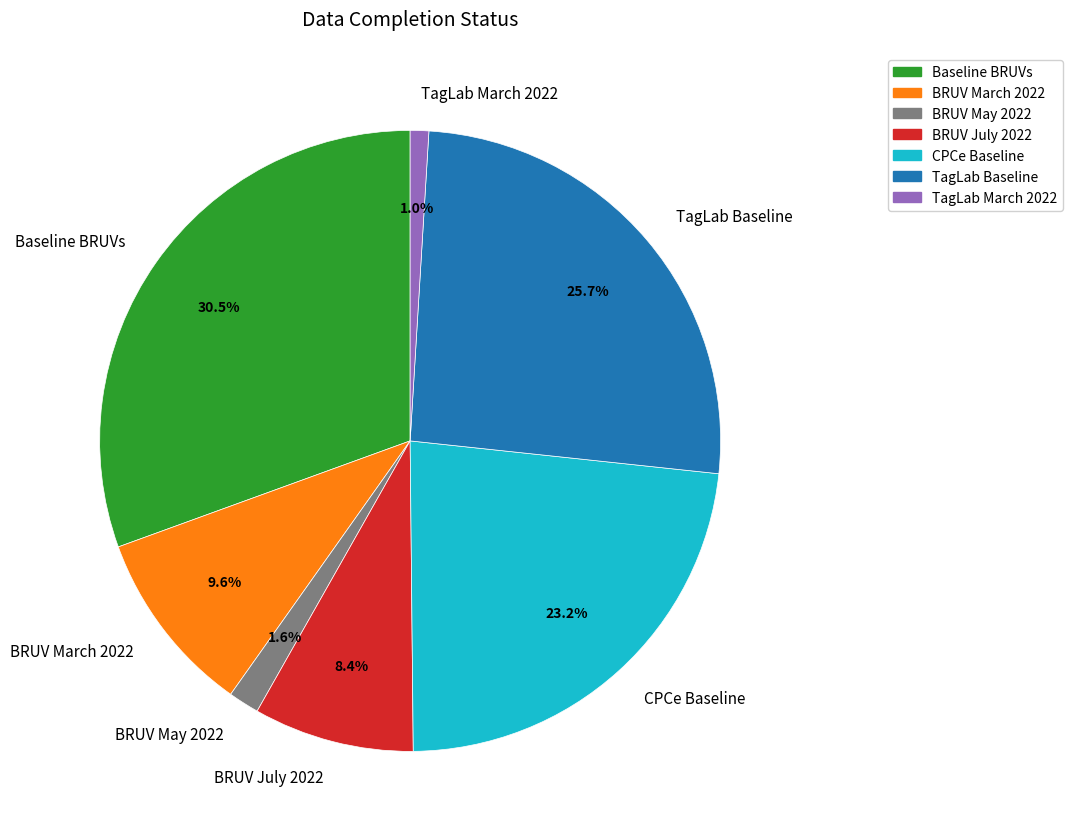

Between Baseline BRUVs and BRUV May 2022, which is larger?

Baseline BRUVs